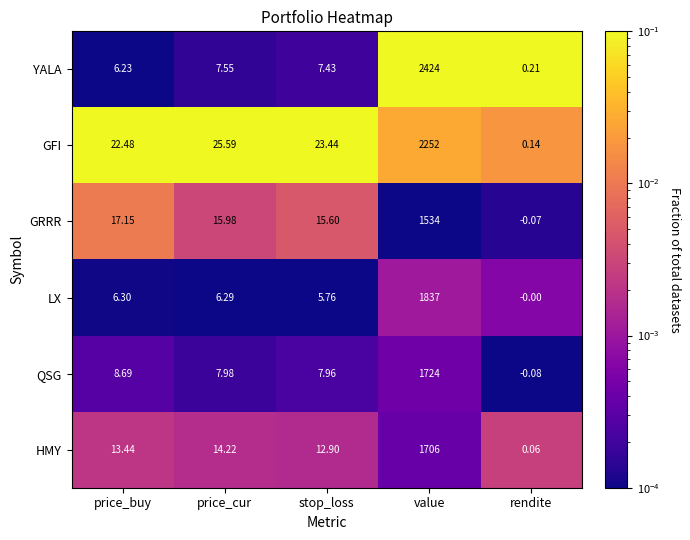

Which category has the highest value across all series?

value